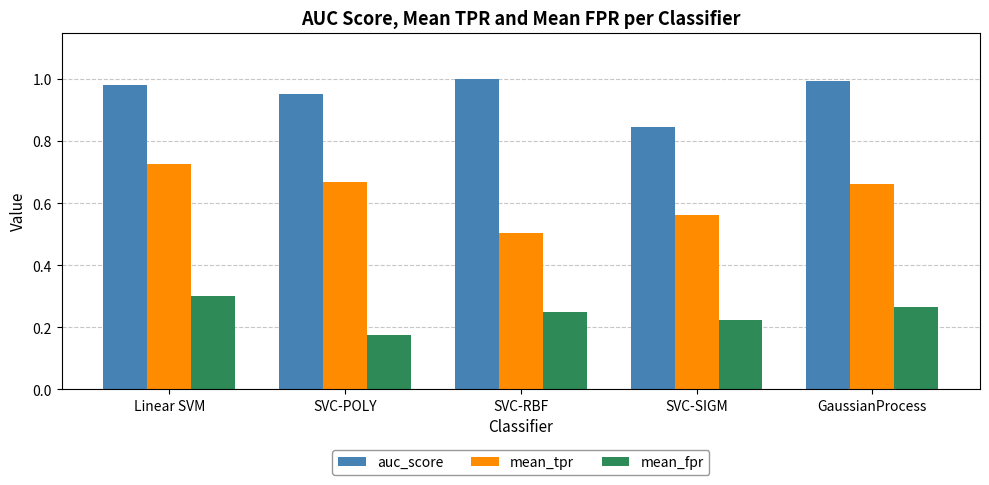

Are the bars grouped side by side (vs. stacked)?

Yes